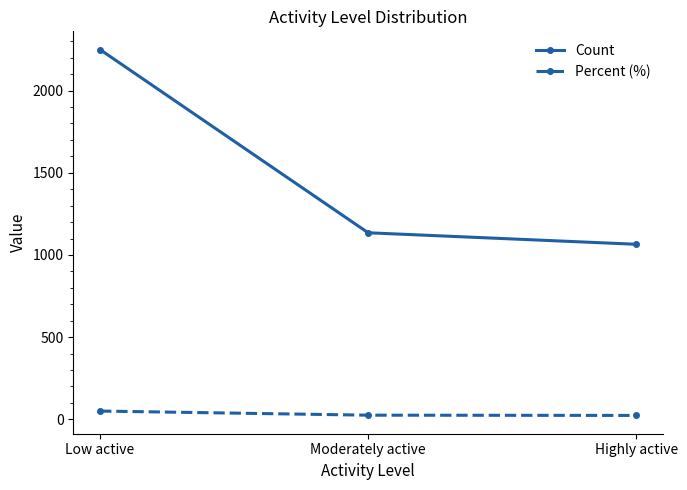

The value of Count at Moderately active is 1842.7. True or false?

False